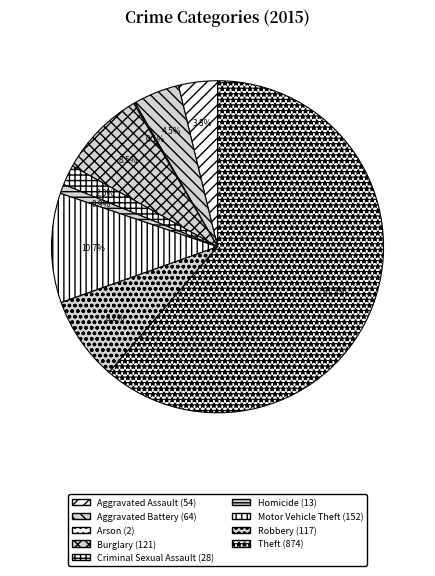

Between Burglary and Arson, which is larger?

Burglary